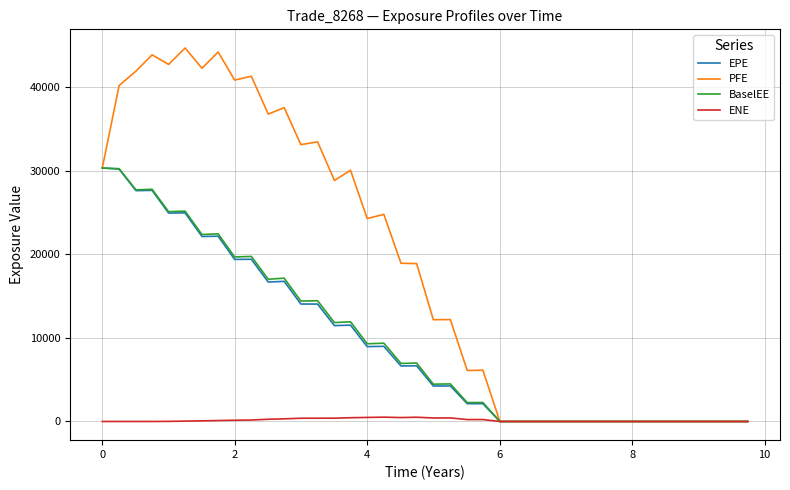

What is the sum of all PFE values?

735657.6